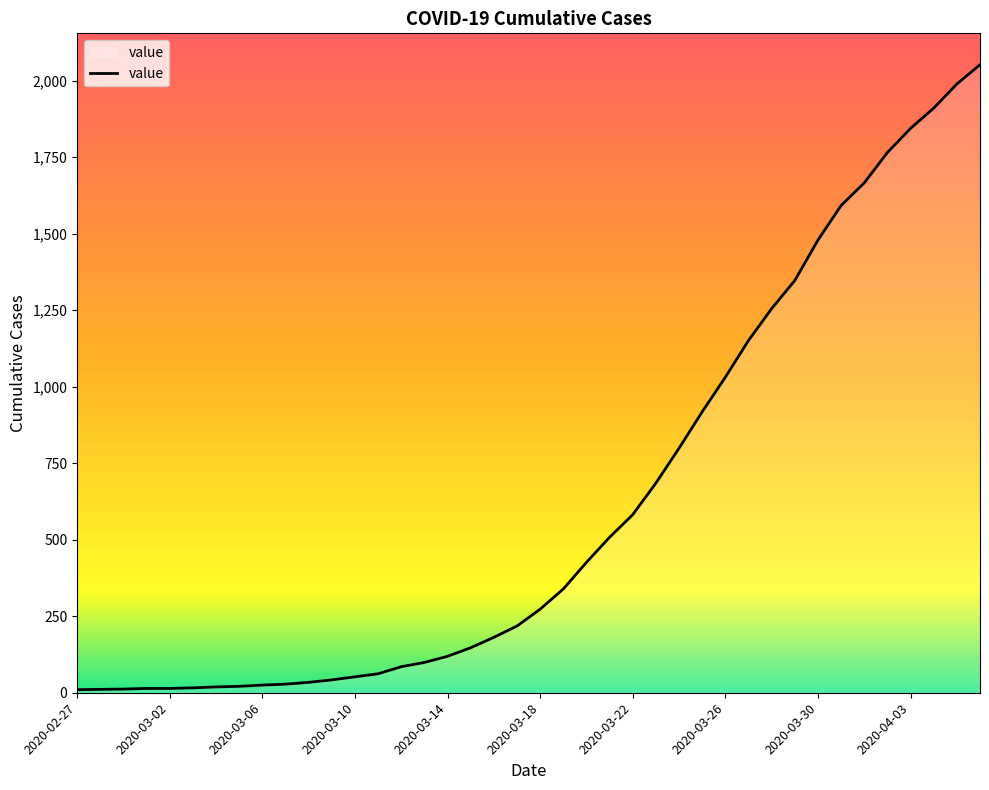

What is the greatest value displayed?

2052